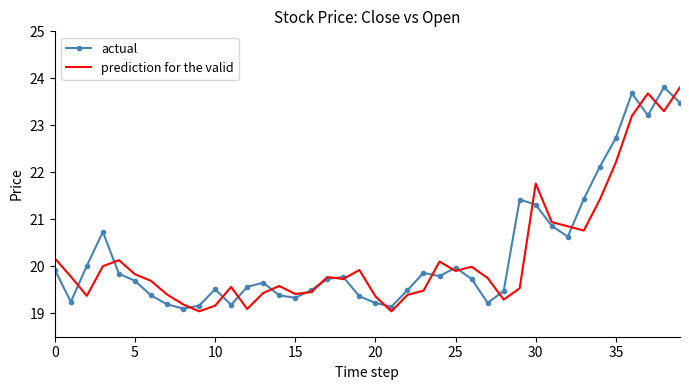

Rank the series by their average value, from highest to lowest.

actual, prediction for the valid